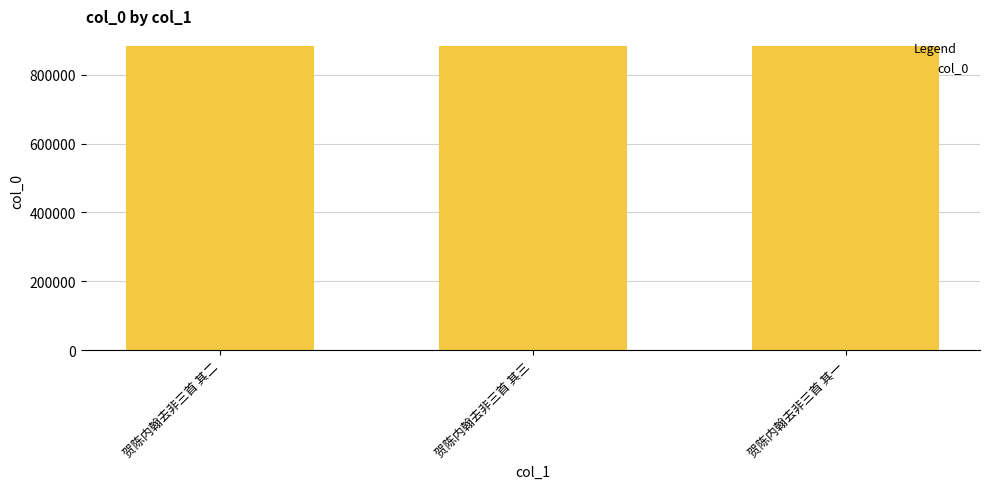

What is the ratio of the value at 贺陈内翰去非三首 其二 to the value at 贺陈内翰去非三首 其一?

1.0